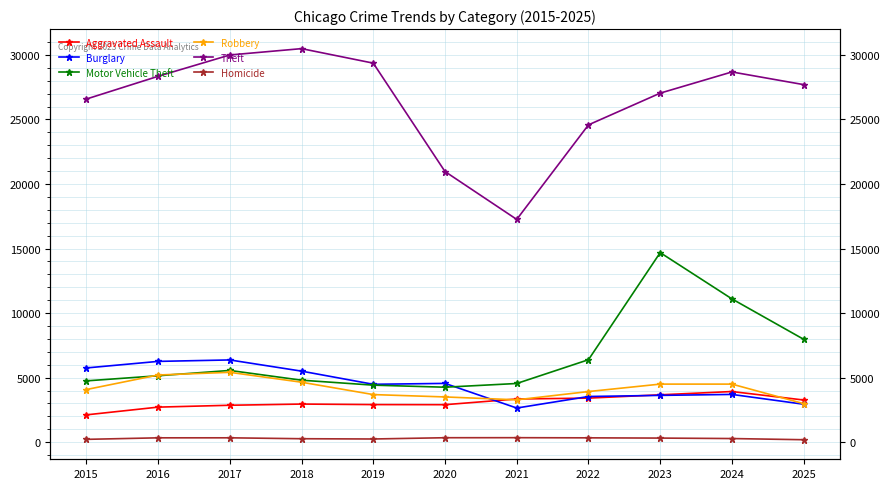

Which label corresponds to the smallest value in the chart?

2025